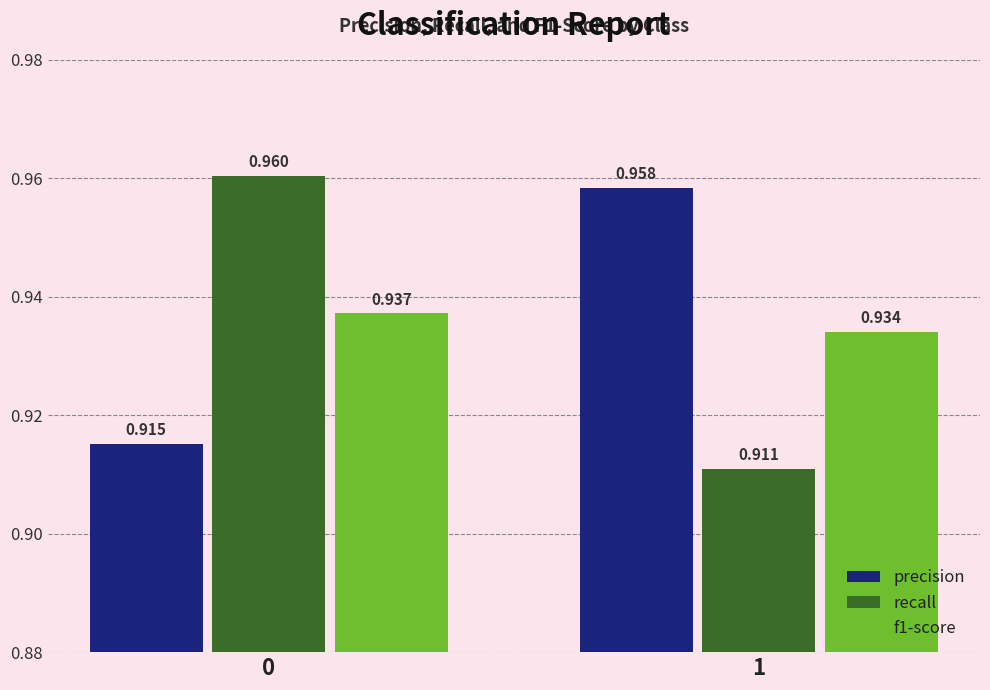

Which series has the widest spread of values?

recall